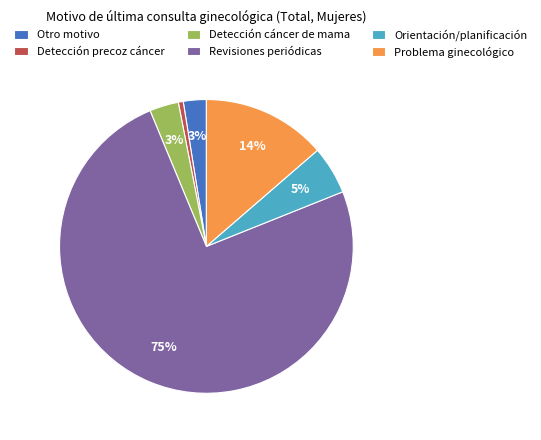

Which has a higher value, Revisiones periódicas or Orientación/planificación?

Revisiones periódicas